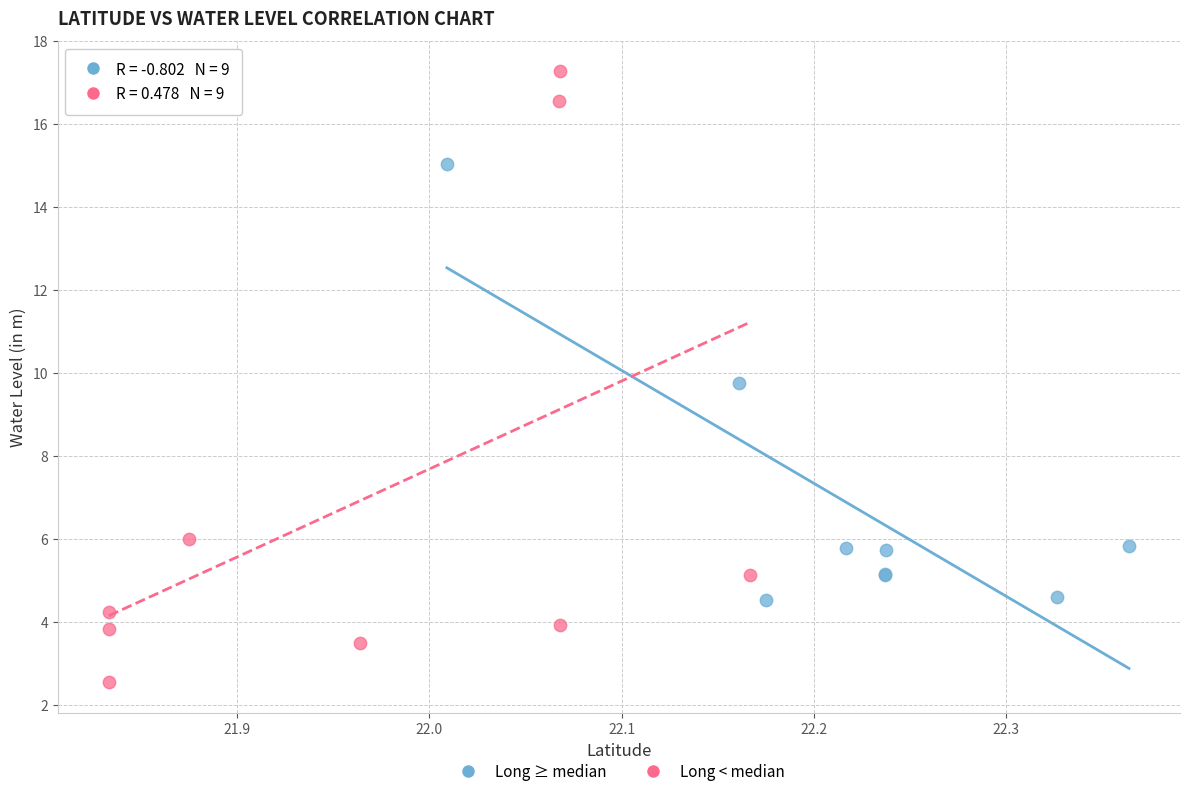

Which series reaches the minimum Y coordinate?

Long < median